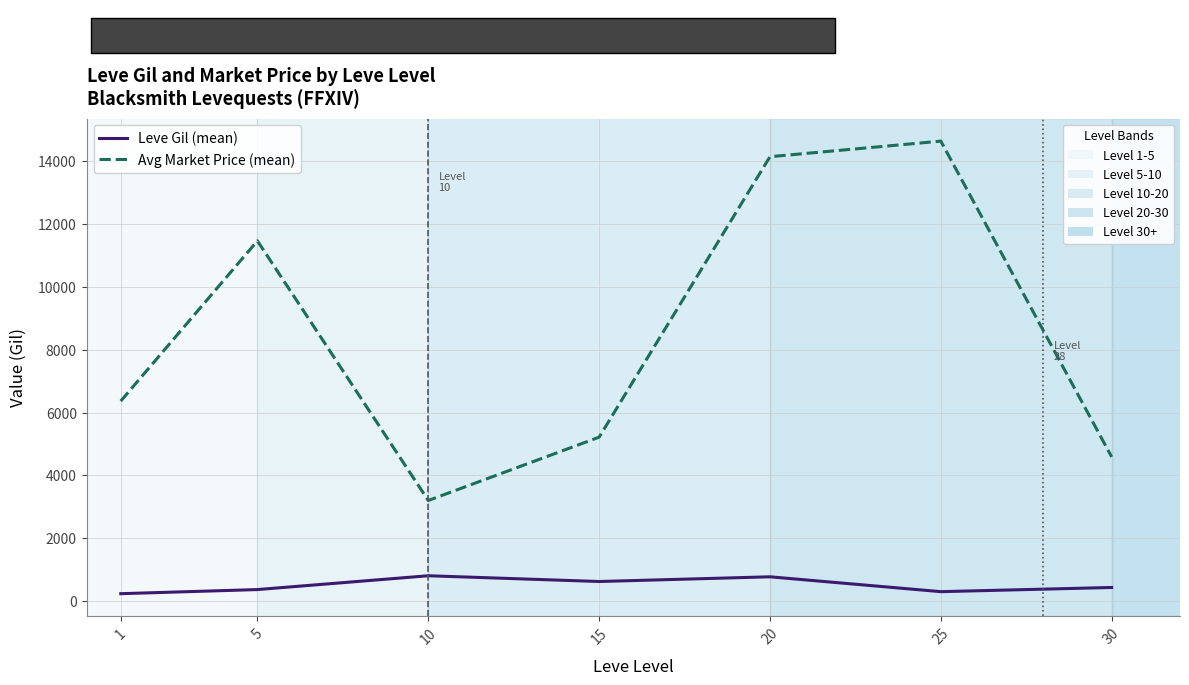

What is the spread (max minus min) of values at 5?

11102.3